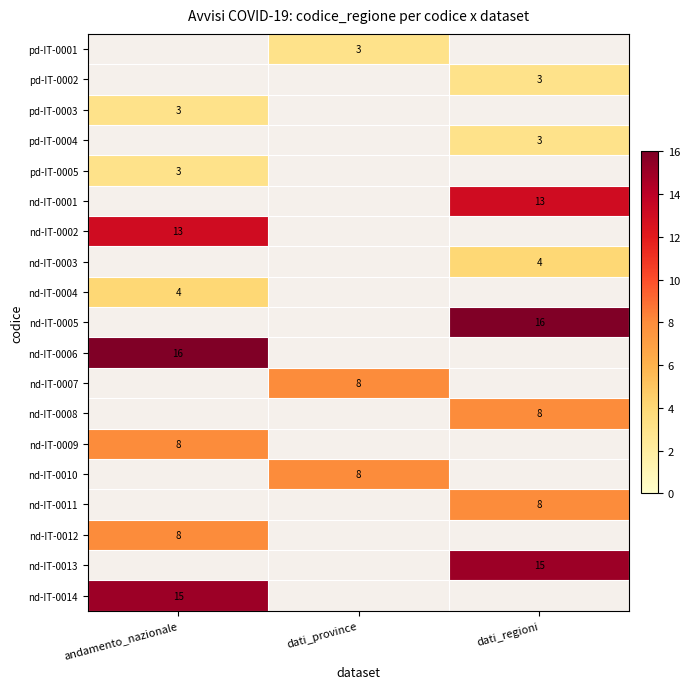

True or false: nd-IT-0014 has a value of 6 at andamento_nazionale.

False